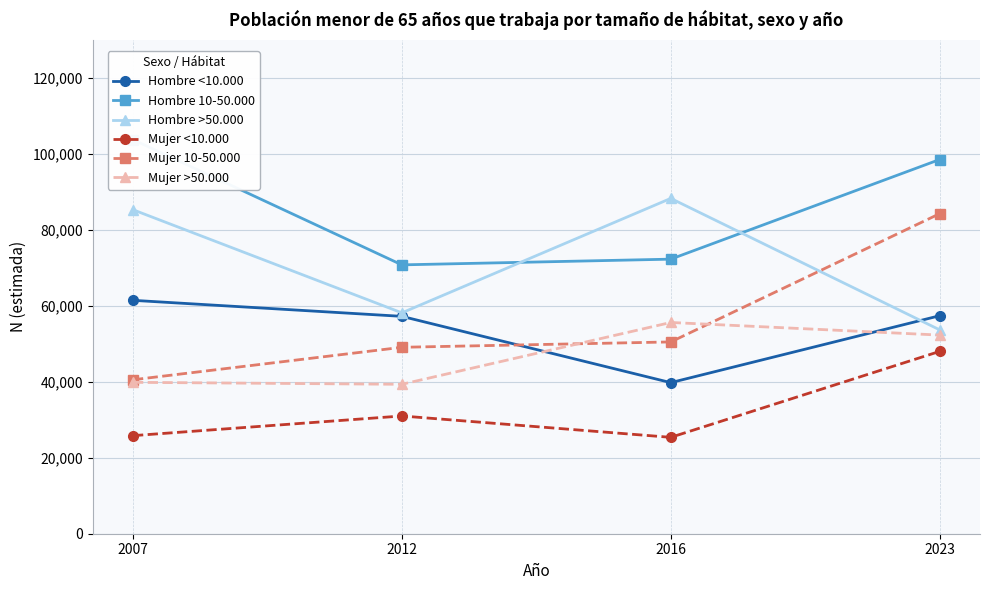

At which label is Mujer <10.000 closest to 36692?

2012